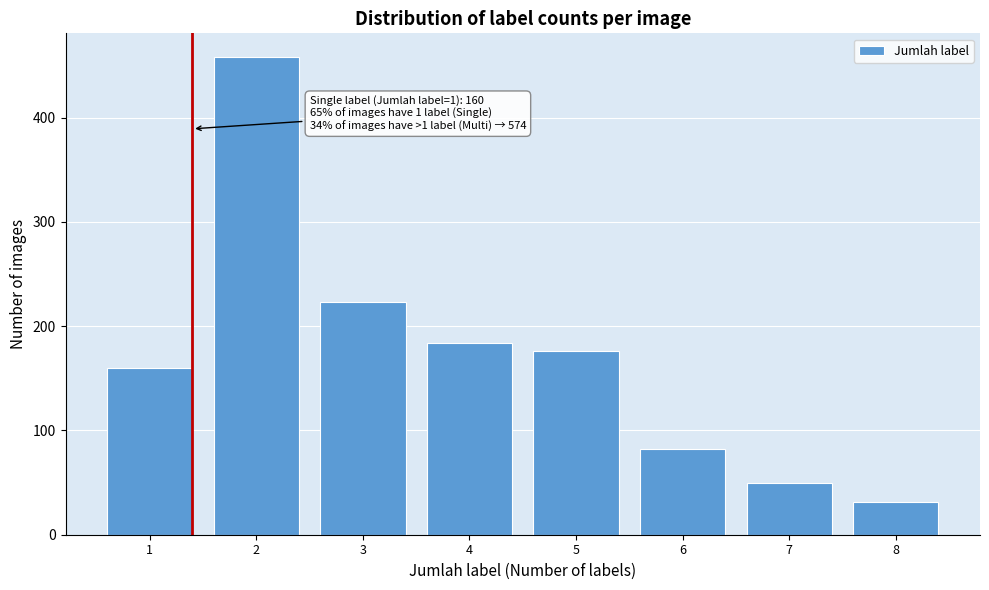

Reading right to left, extract all data points from this chart.

8=31	7=50	6=82	5=176	4=184	3=223	2=458	1=160